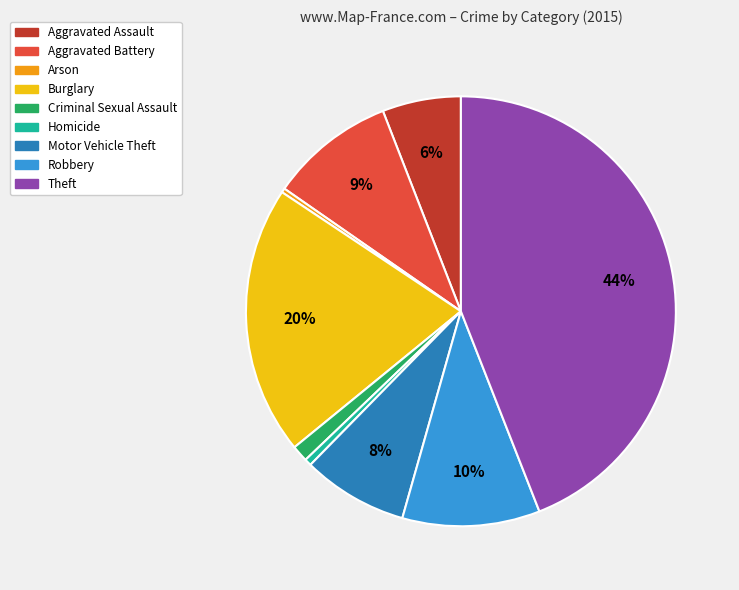

To the nearest percent, what is the combined percentage of Arson and Motor Vehicle Theft?

8%